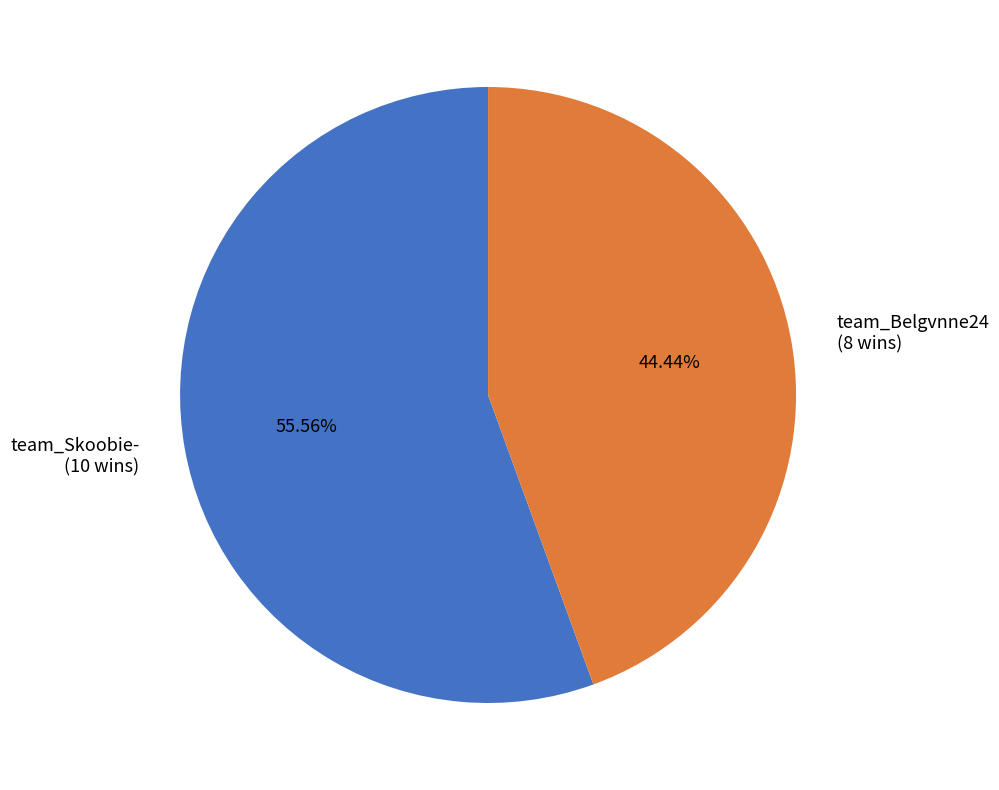

Rank the categories by value from lowest to highest.

team_Belgvnne24, team_Skoobie-